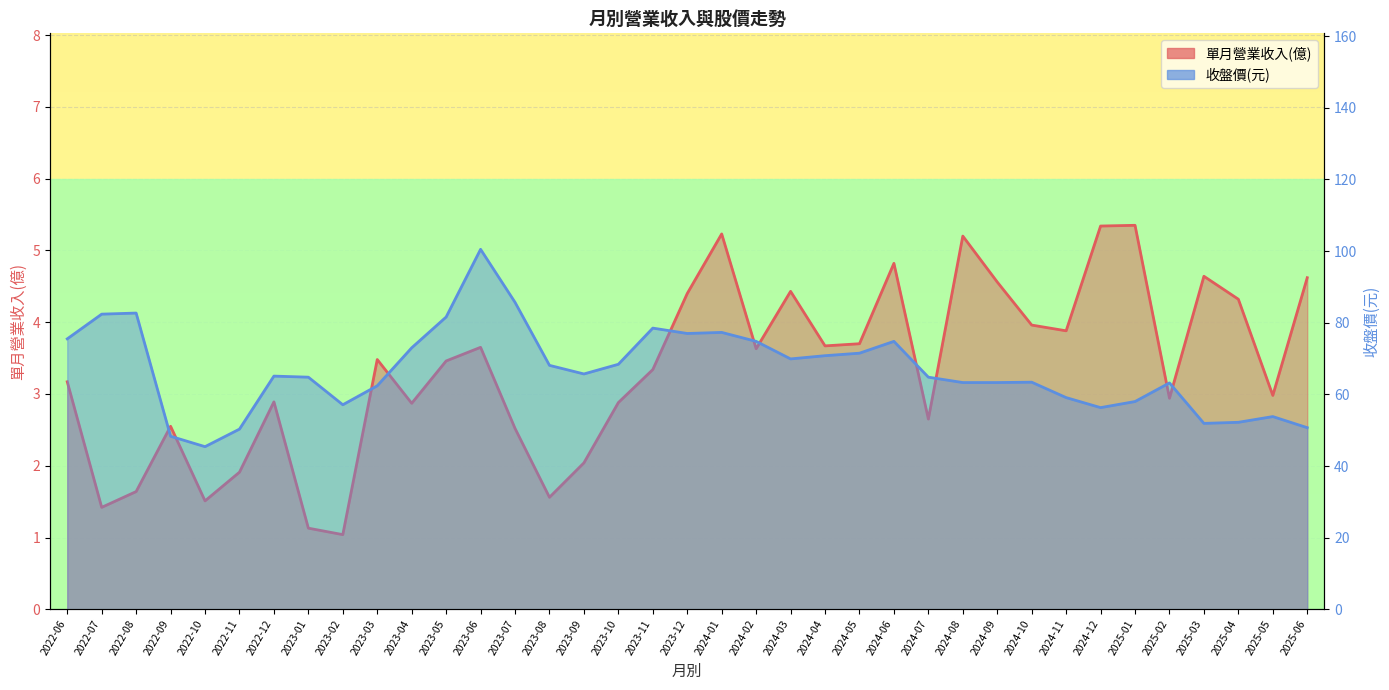

How many lines are shown in the chart?

2